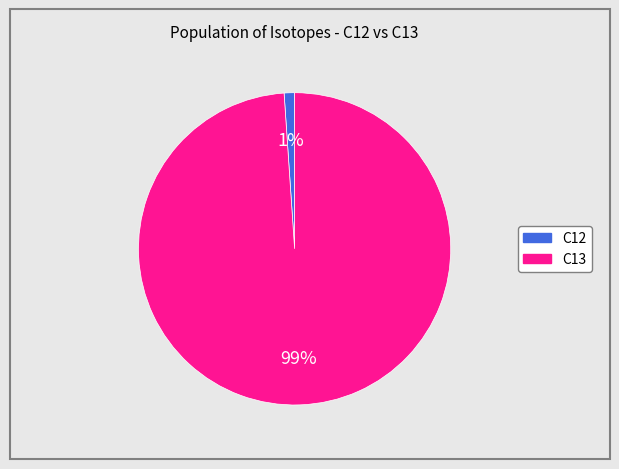

What is the largest slice in the pie chart?

C13